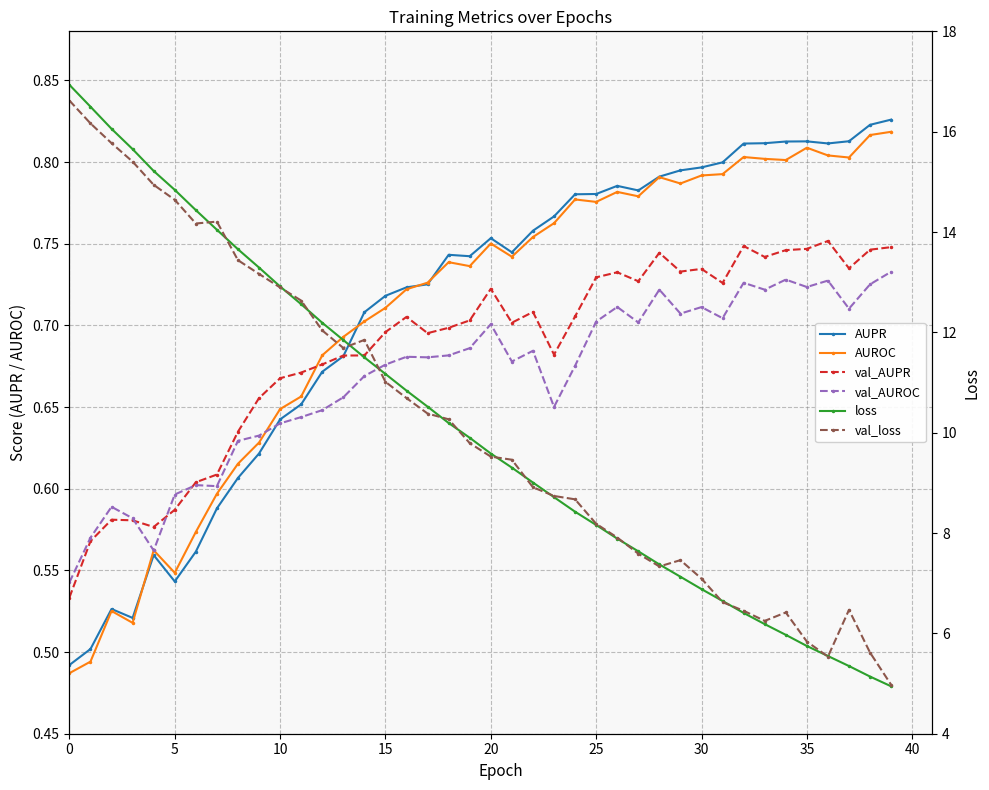

List the series in order of their peak value, lowest first.

val_AUROC, val_AUPR, AUROC, AUPR, val_loss, loss